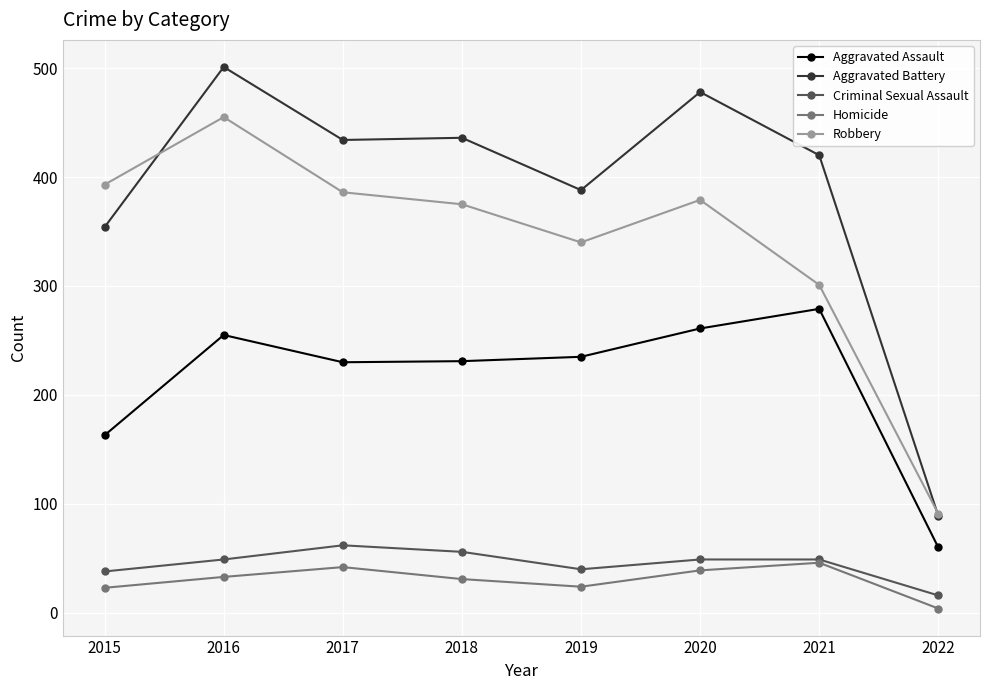

Is the value of Homicide at 2022 greater than the value of Criminal Sexual Assault at 2019?

No